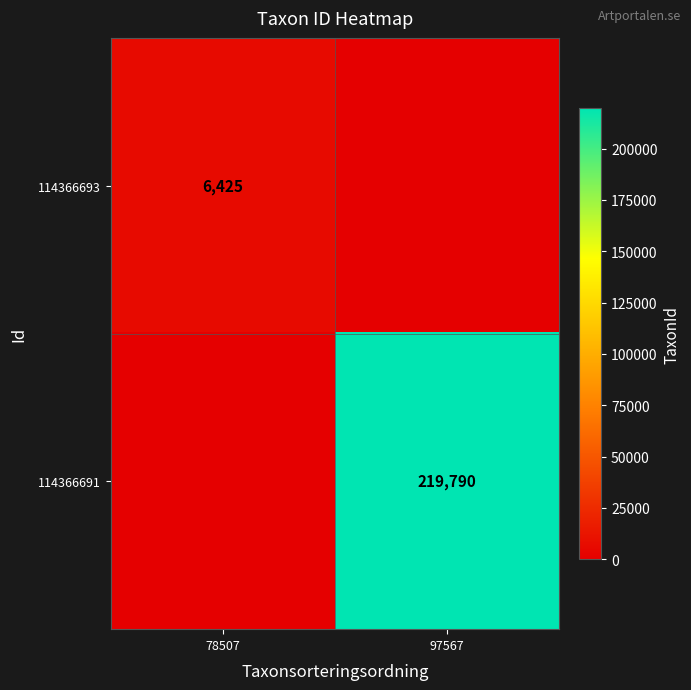

The value of 114366693 at 78507 is 10919. True or false?

False